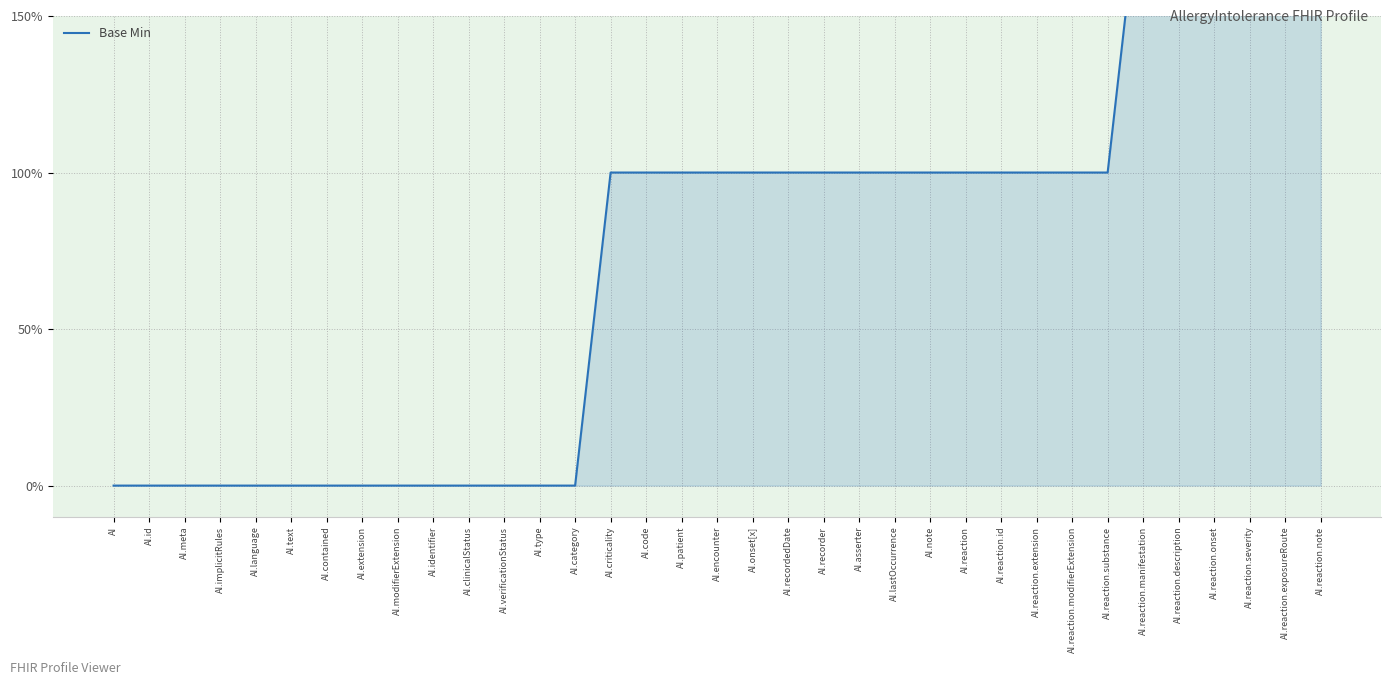

What is the maximum value shown in the chart?

2